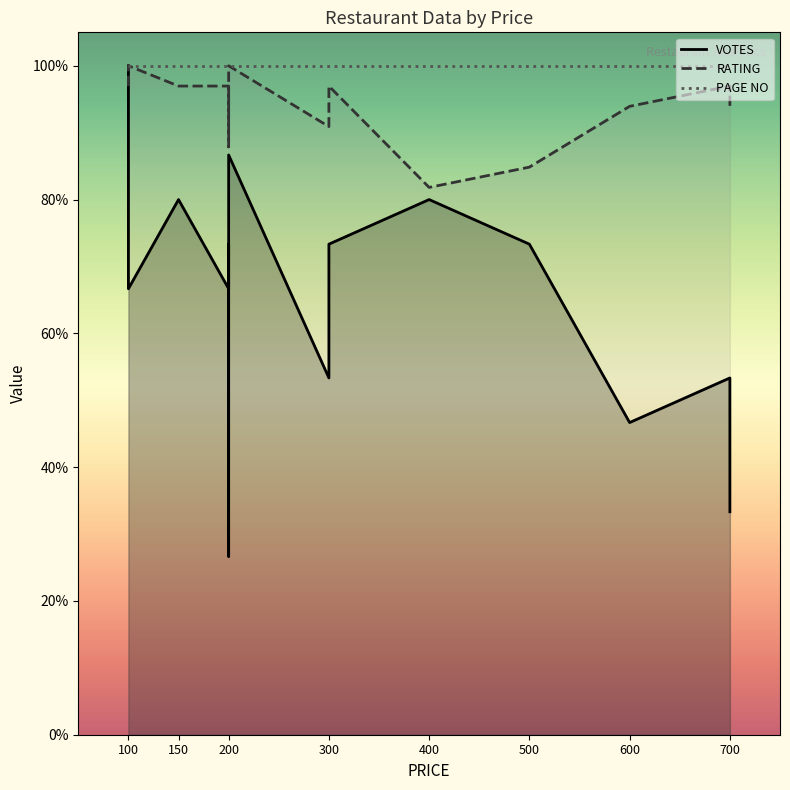

The value of RATING at 700 is 167.6. True or false?

False